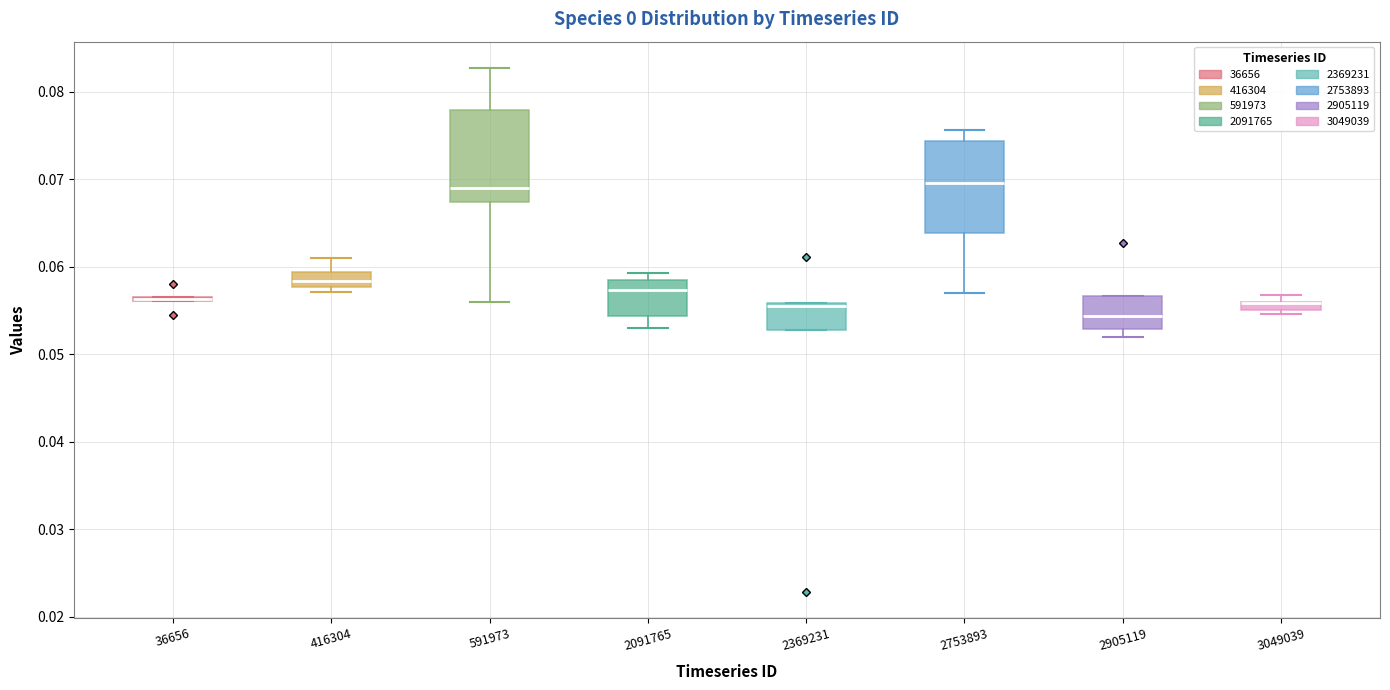

Where is the upper edge of the box at x = 2369231 on the y-axis? The values are not printed on the chart, so give them approximately, as read against the axis.

0.056